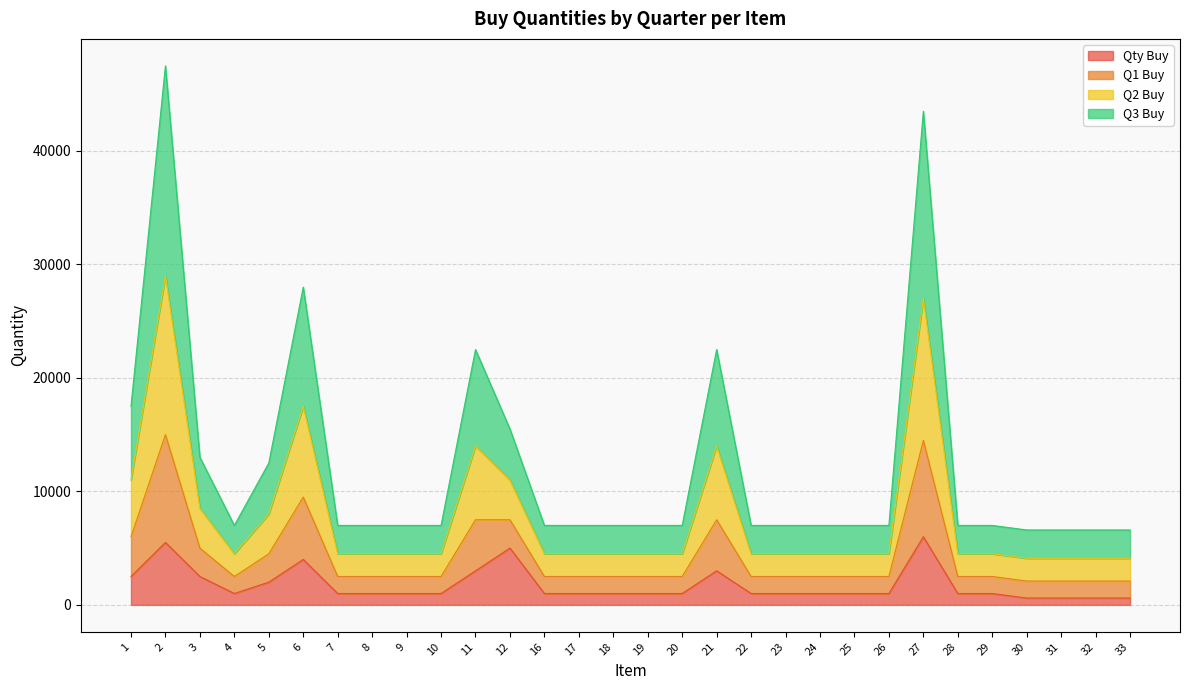

What is the highest value of the Qty Buy series?

6000